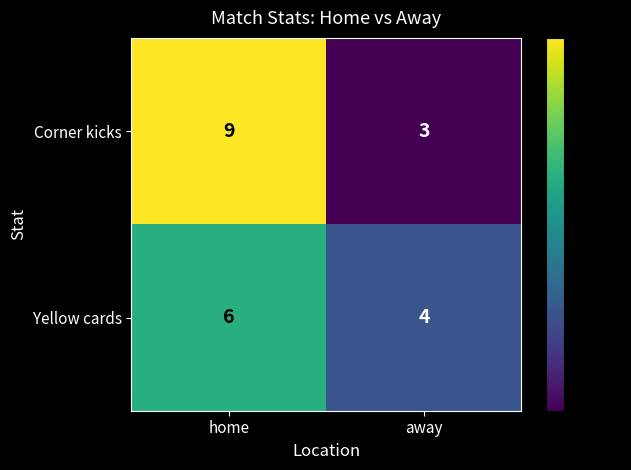

Rank the series by their maximum value, from highest to lowest.

Corner kicks, Yellow cards